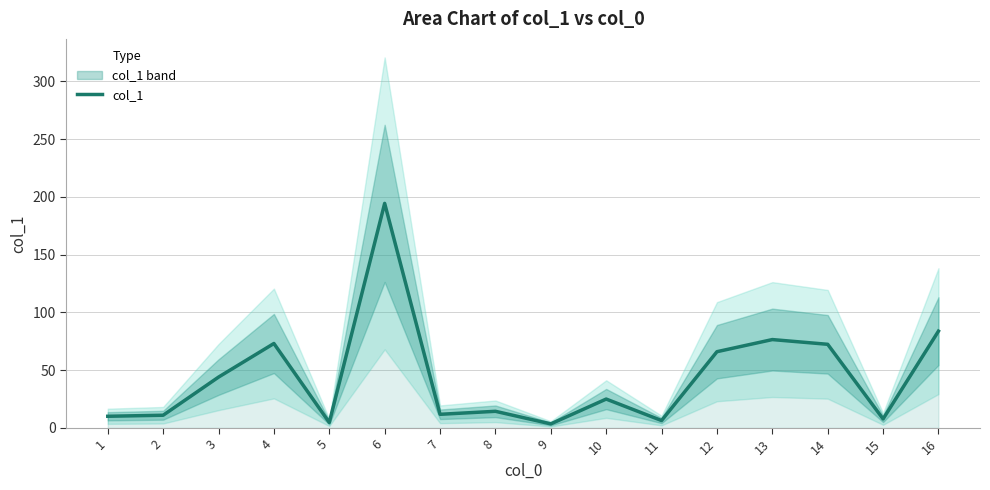

How many distinct data groups are displayed?

1